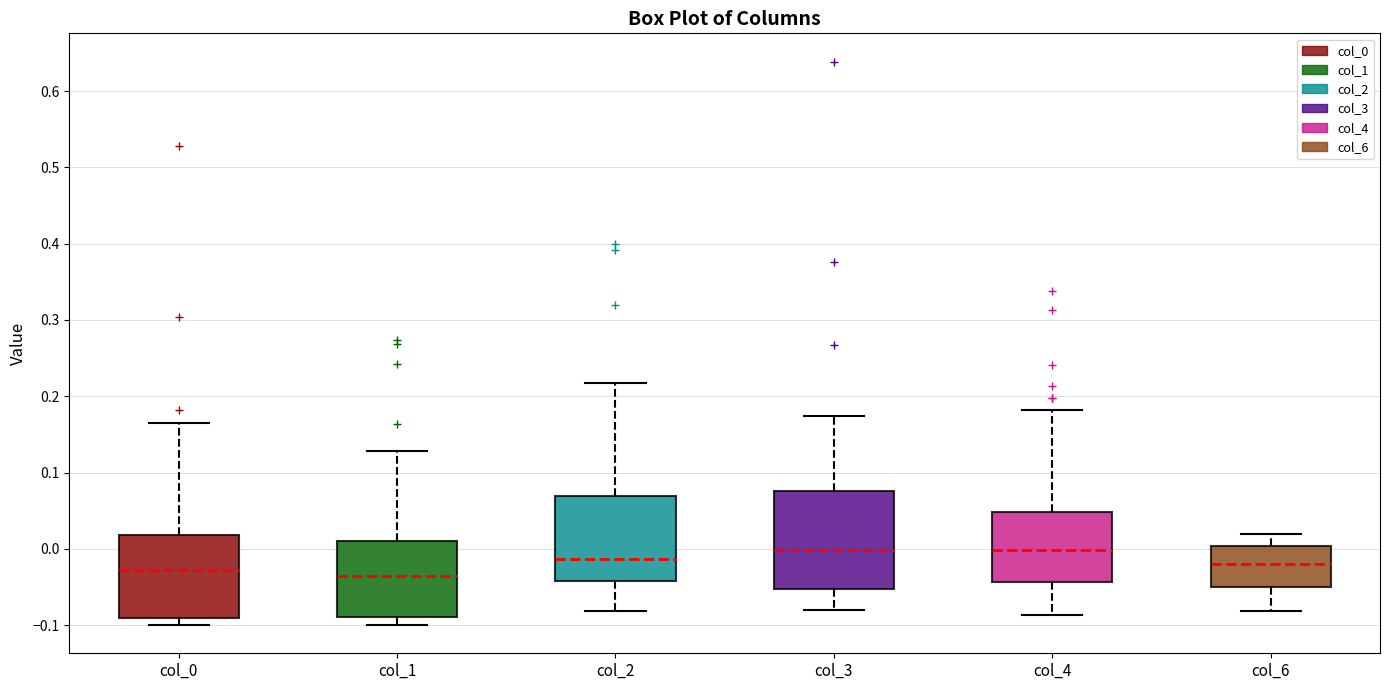

Reading left to right, read every box against the y-axis: the position of its median line, the range the box covers, and the ends of its whiskers. The values are not printed on the chart, so give them approximately, as read against the axis.

col_0: median -0.03, box -0.09 to 0.02, whiskers -0.10 to 0.16
col_1: median -0.04, box -0.09 to 0.01, whiskers -0.10 to 0.13
col_2: median -0.01, box -0.04 to 0.07, whiskers -0.08 to 0.22
col_3: median 0.00, box -0.05 to 0.08, whiskers -0.08 to 0.17
col_4: median 0.00, box -0.04 to 0.05, whiskers -0.09 to 0.18
col_6: median -0.02, box -0.05 to 0.00, whiskers -0.08 to 0.02